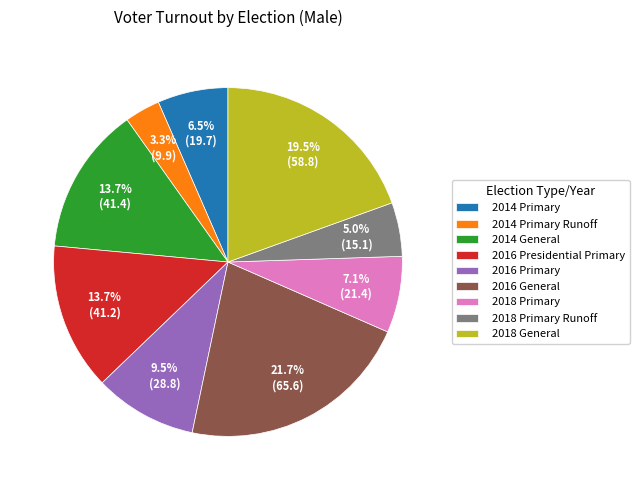

Count the number of slices in the pie.

9